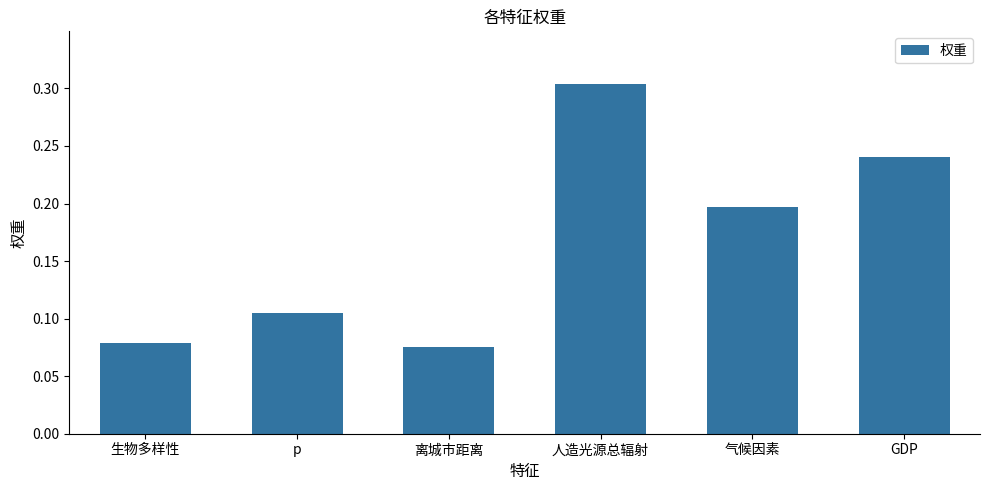

At which category does the chart reach its peak across all series?

人造光源总辐射